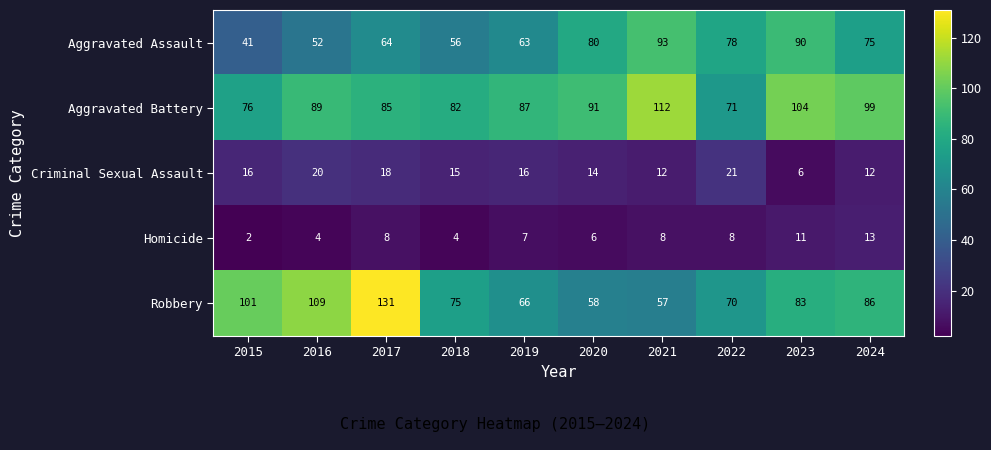

What value does the Robbery series have at 2016, to the nearest 5?

110